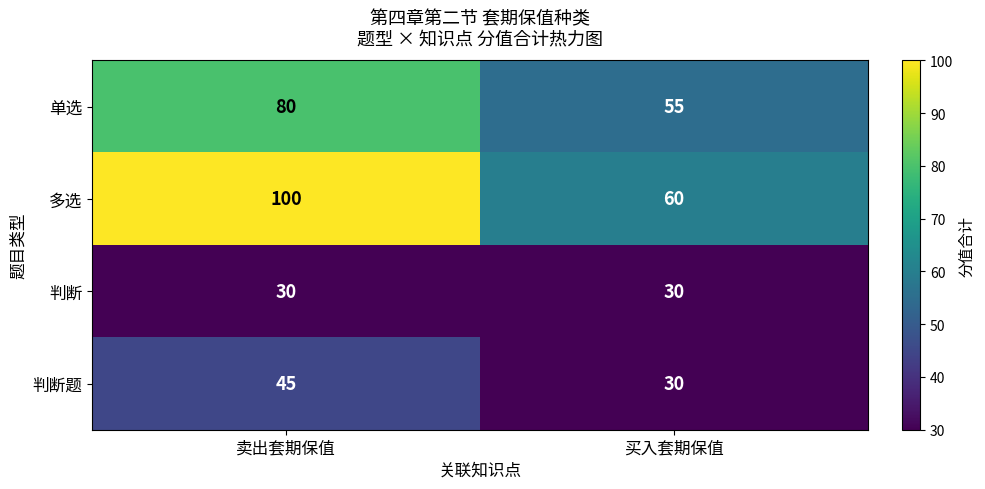

What is the average value of the 判断 series?

30